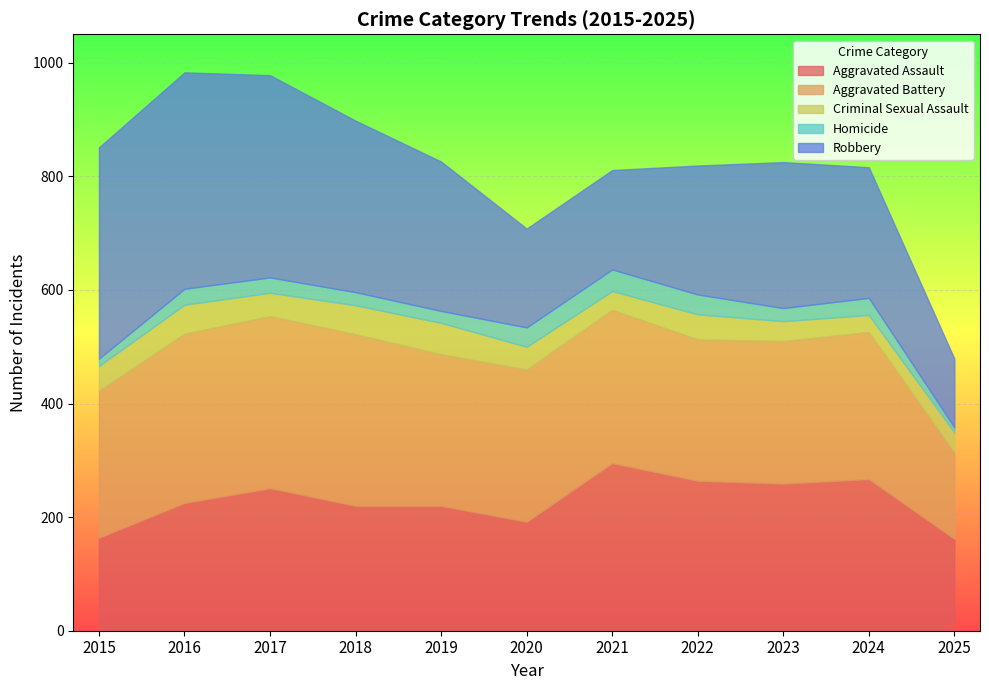

At how many categories does at least one series exceed 58?

11